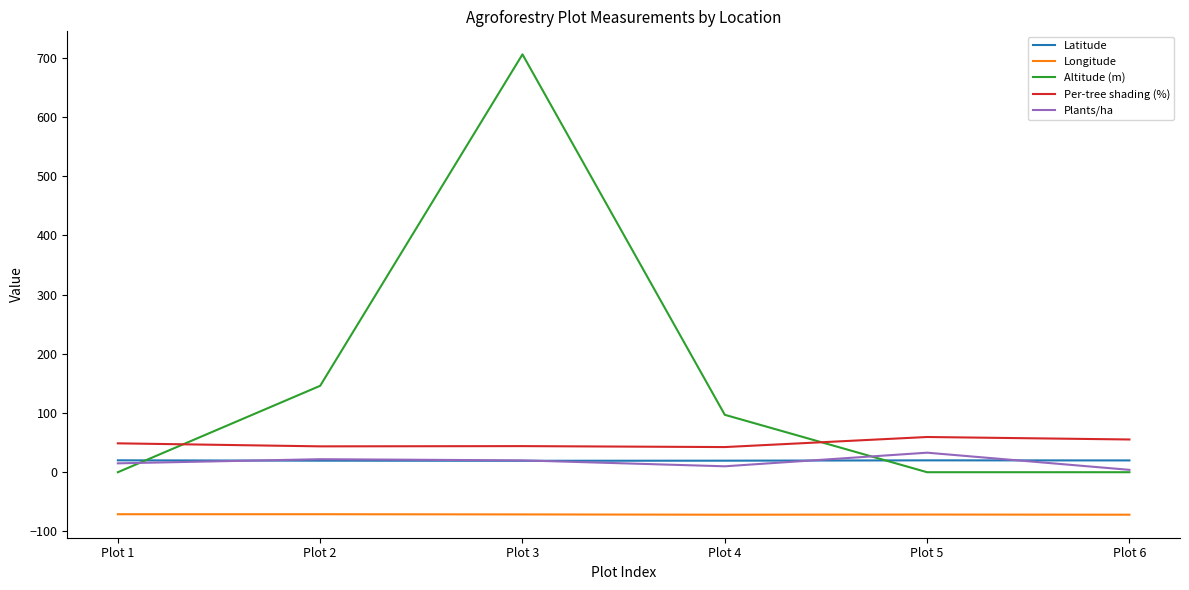

True or false: Altitude (m) has more than 2 interior local peaks.

False